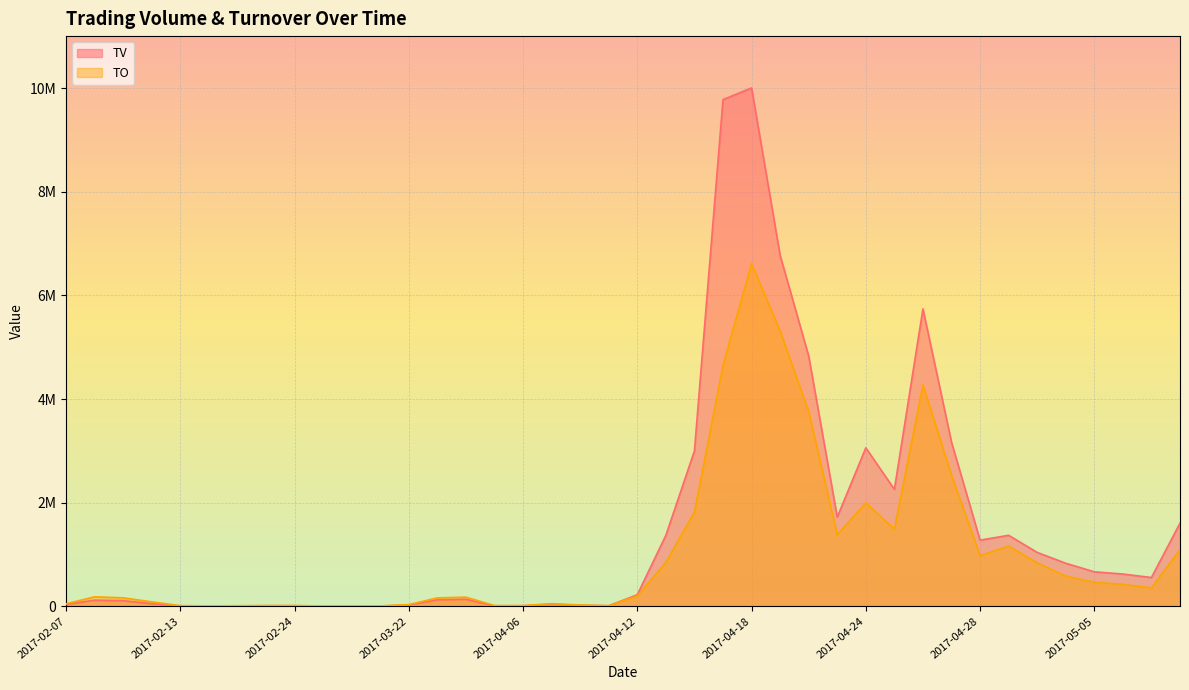

What is the sum of the TV values at 2017-02-08 and 2017-04-11?

127000